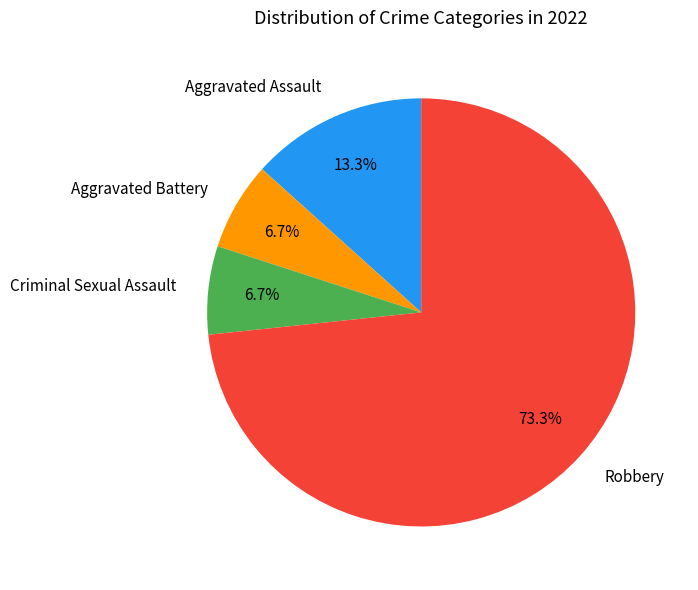

Combined, what portion of the pie is Aggravated Battery and Aggravated Assault?

20.0%